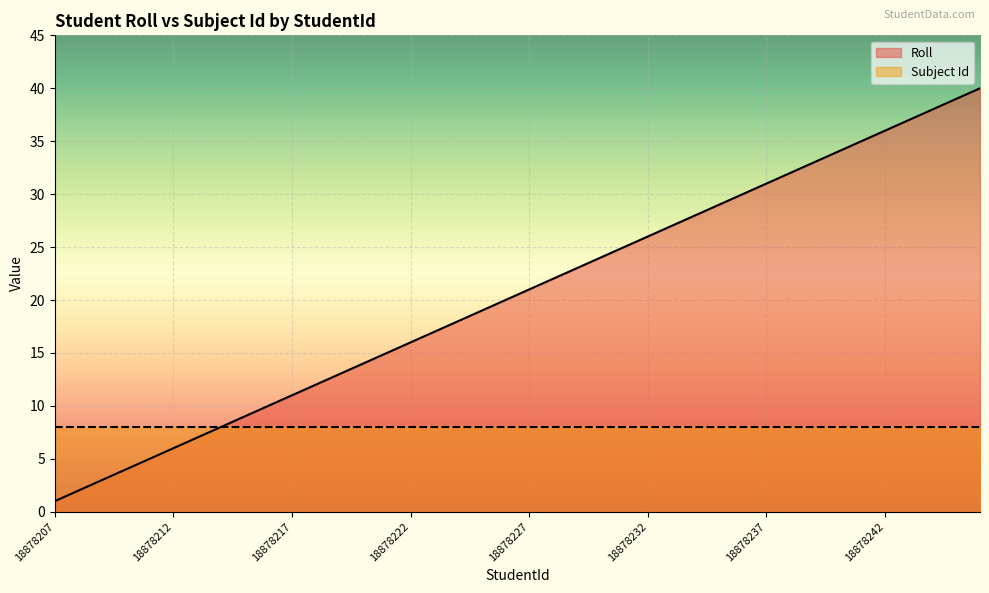

What is the smallest value displayed?

1